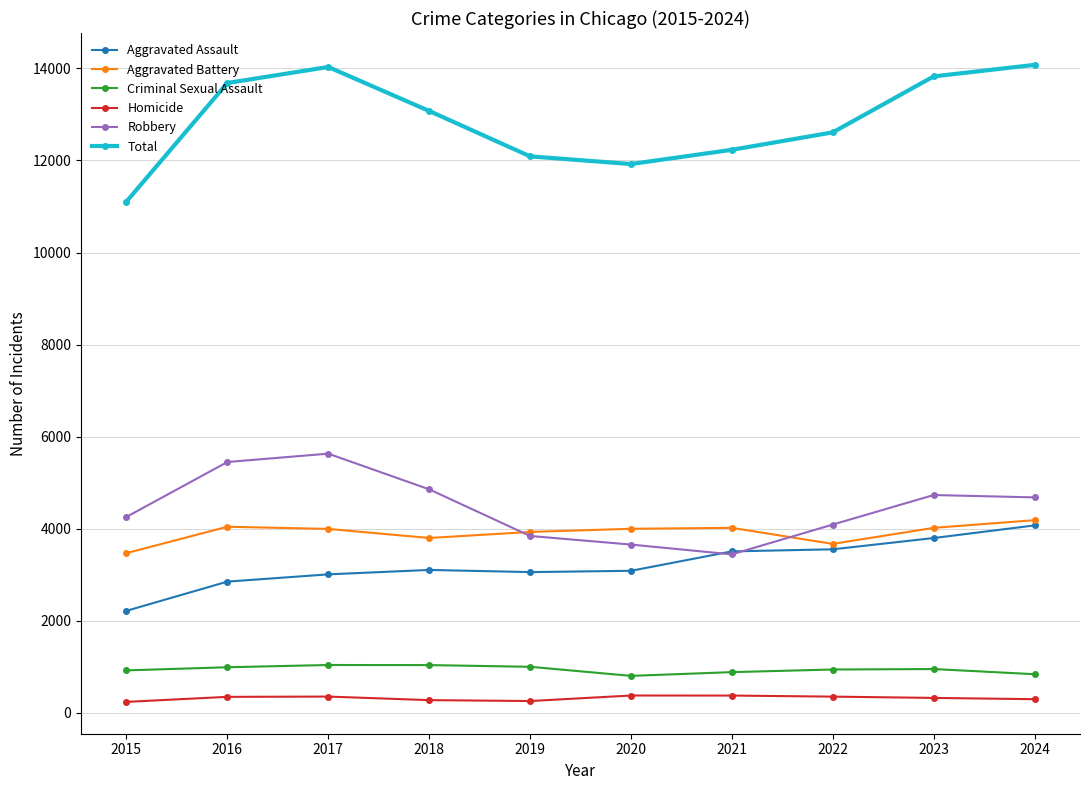

What is the smallest value displayed?

239